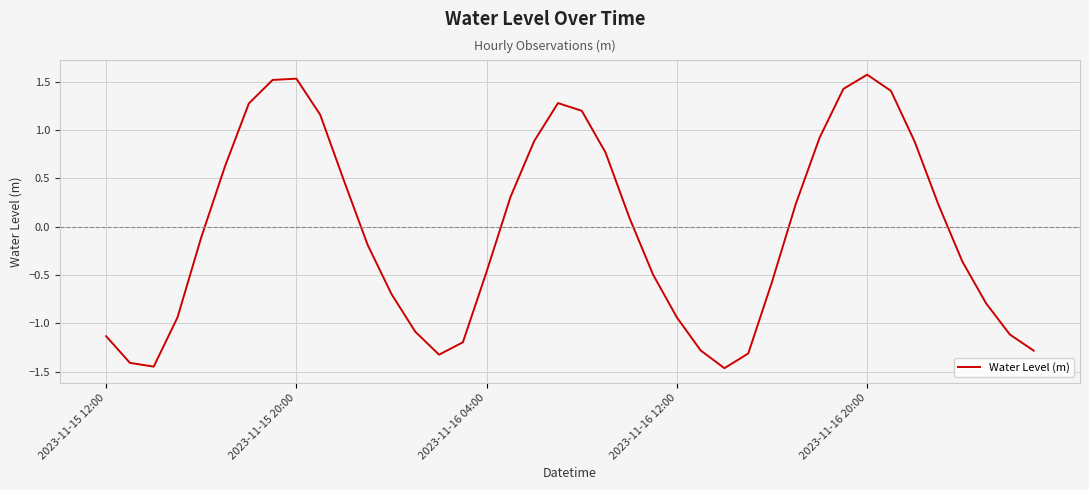

What is the difference between the maximum and minimum values?

3.0